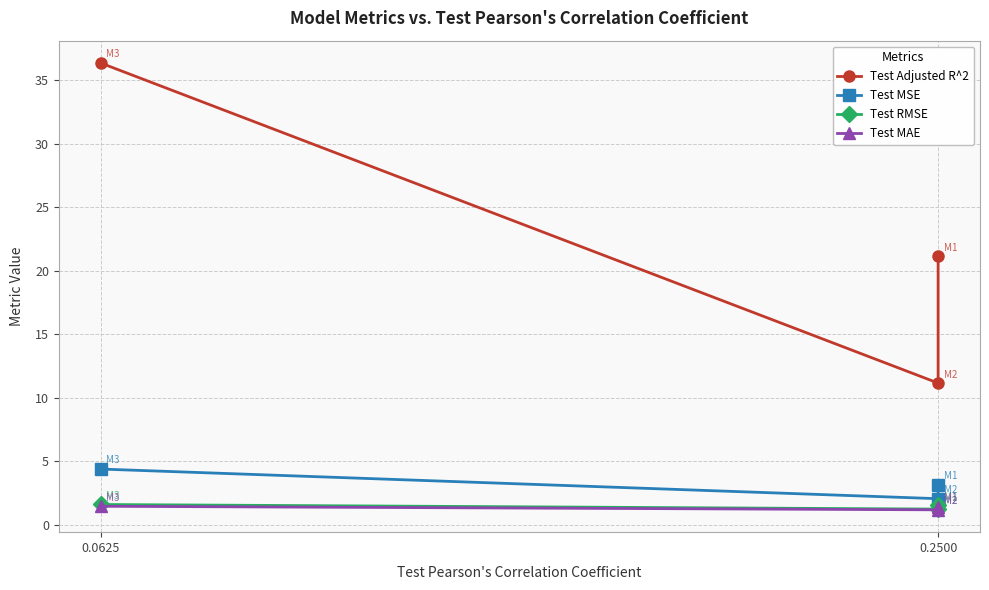

Is it true that Test MSE equals 5.3 at 0.2500?

False